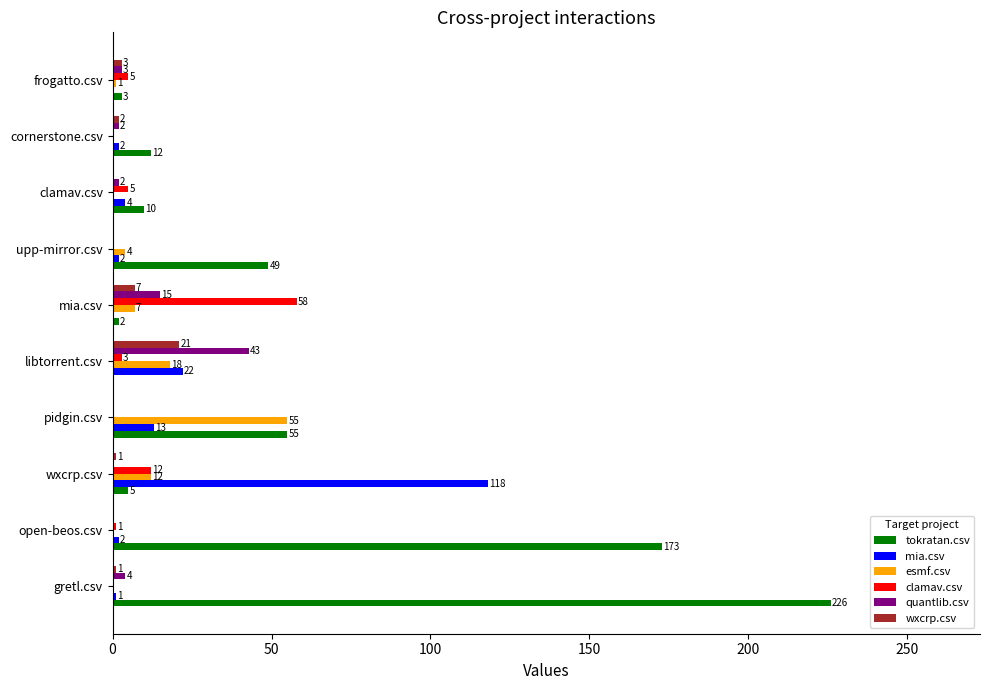

What is the total value across all series at pidgin.csv?

123